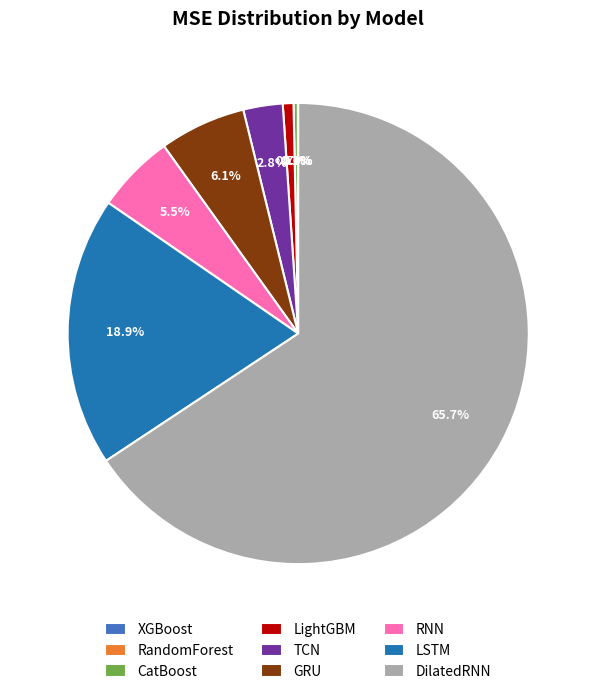

Do TCN and CatBoost together represent more than half of the pie?

No